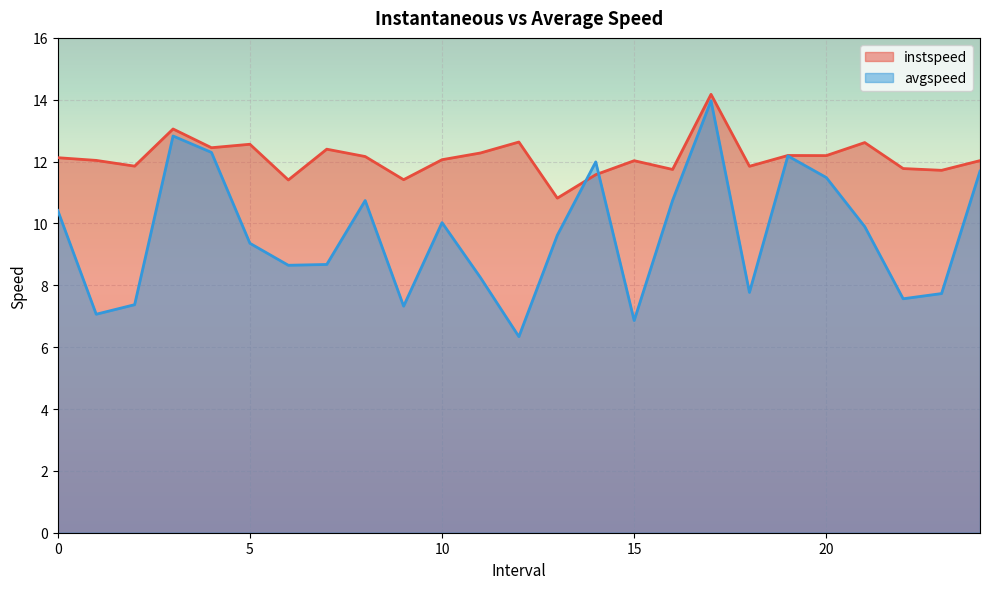

True or false: instspeed and avgspeed cross at least once.

True